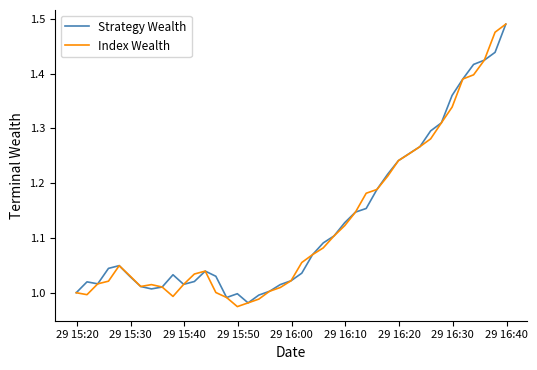

Which series has the widest spread of values?

Index Wealth